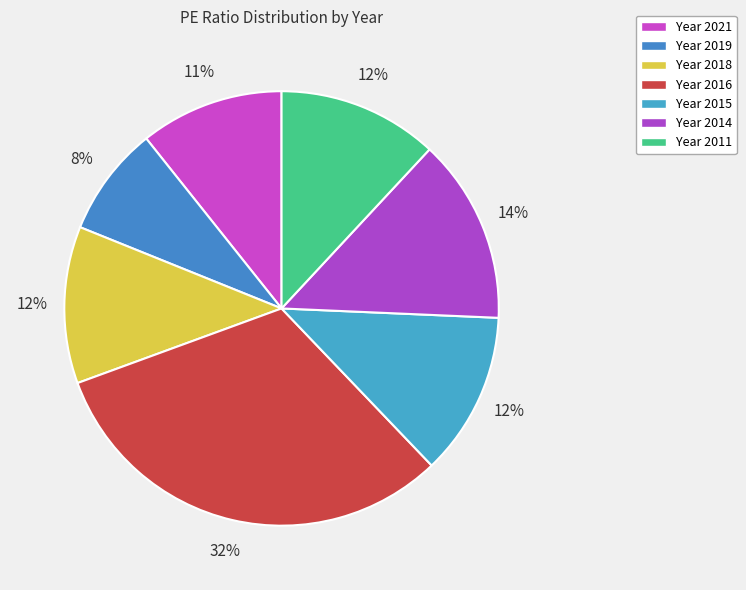

How many slices are in this pie chart?

7